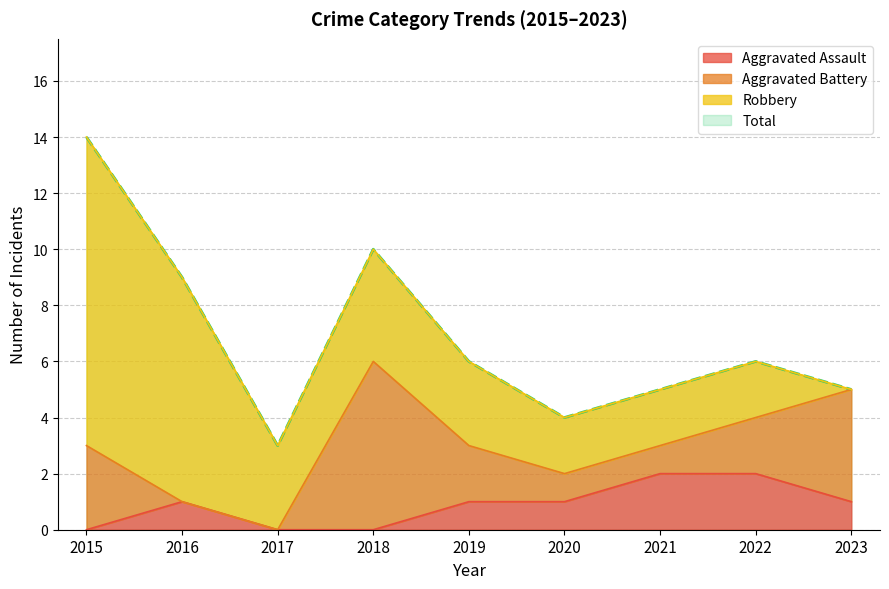

What is the sum of all Aggravated Assault values?

8